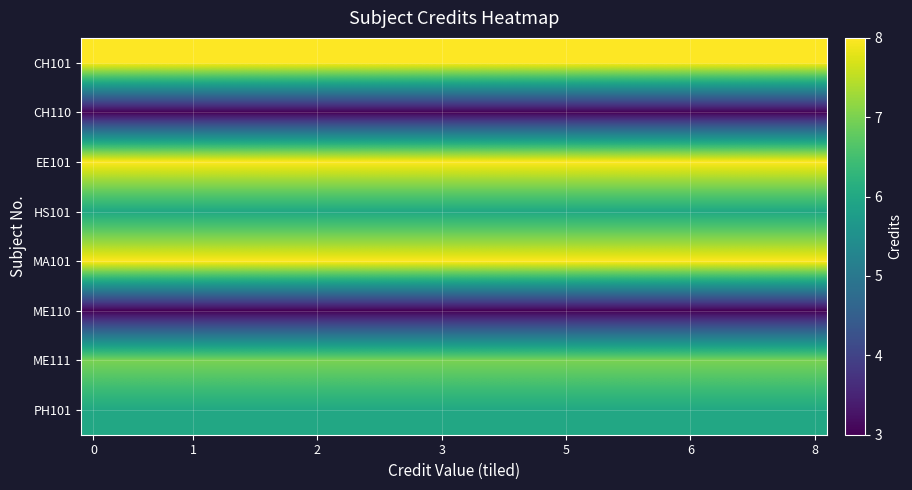

Count the number of data series in this chart.

8